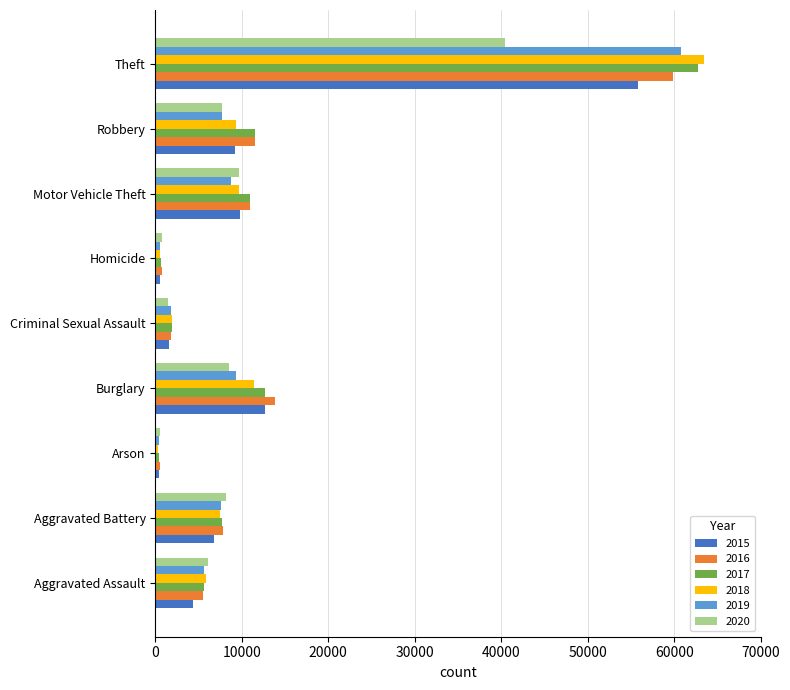

At which label is 2015 closest to 28099?

Burglary